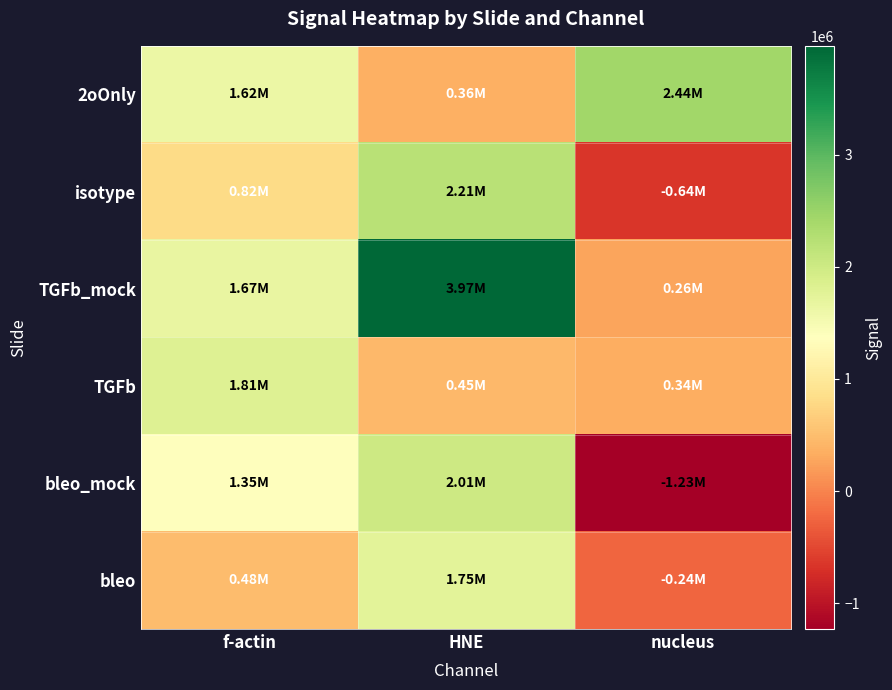

Which series changed the most between f-actin and HNE?

TGFb_mock